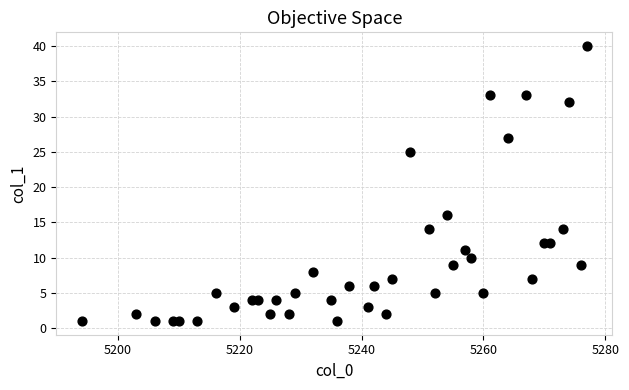

What Y value in the scatter plot is closest to 20?

16